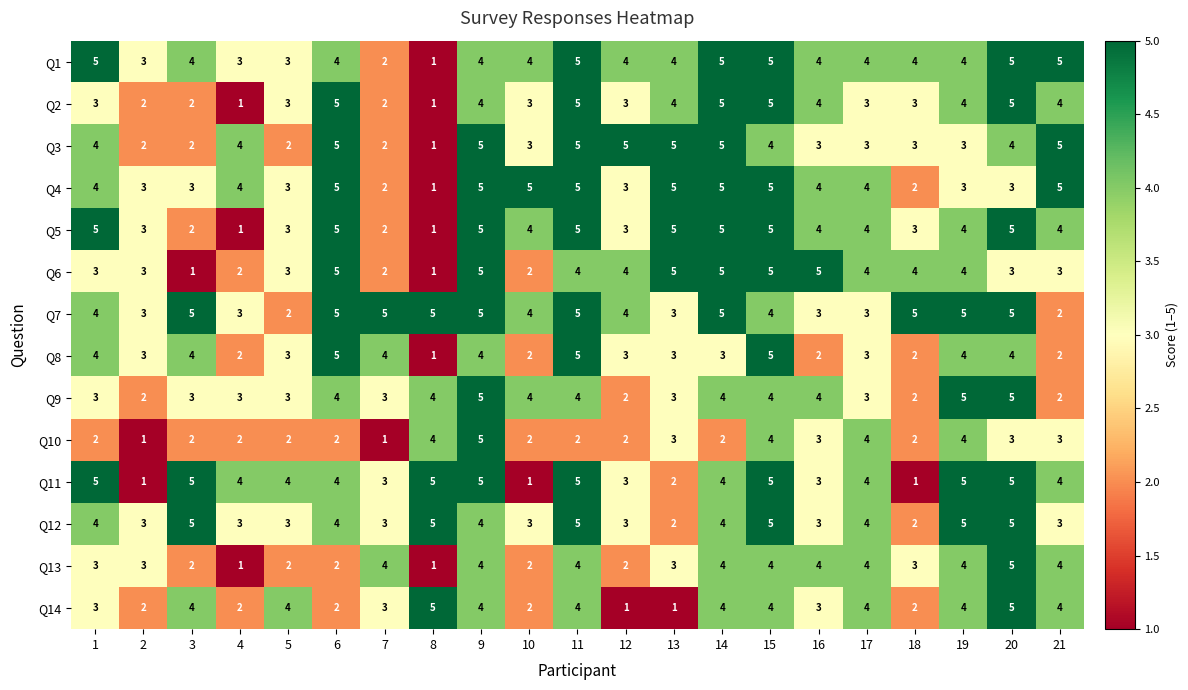

Which series has the largest total across all categories?

Q7